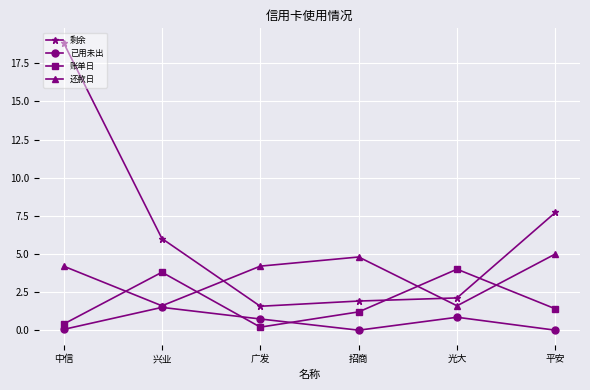

At which label does 还款日 reach its peak?

平安